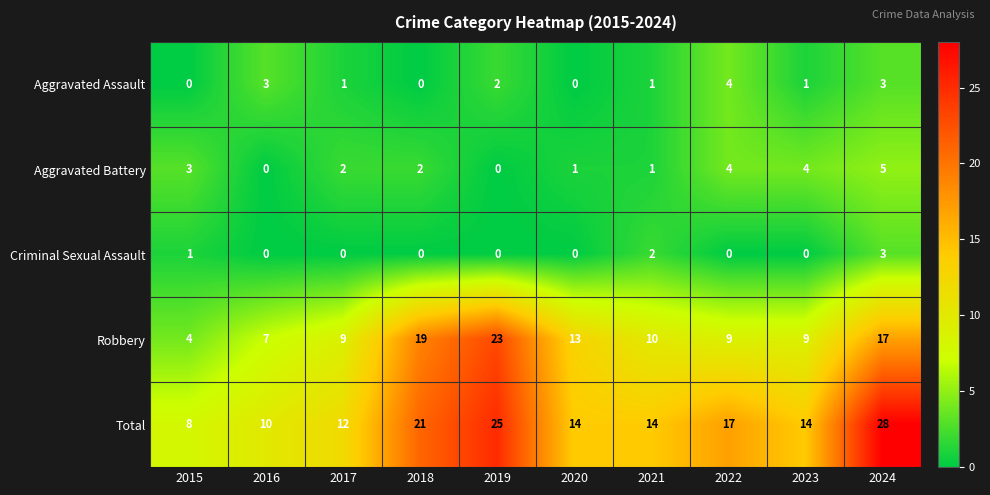

What is the total value across all series at 2021?

28